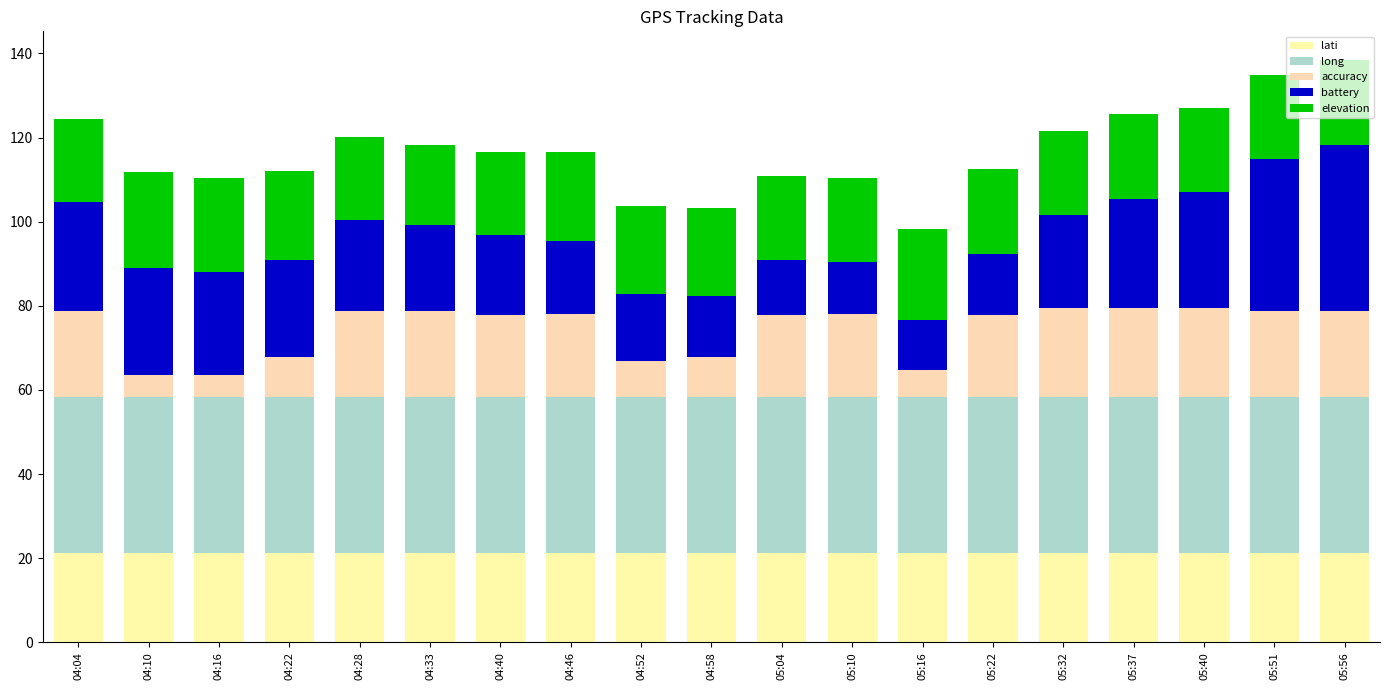

Between 04:58 and 05:51, which series saw the biggest shift?

battery